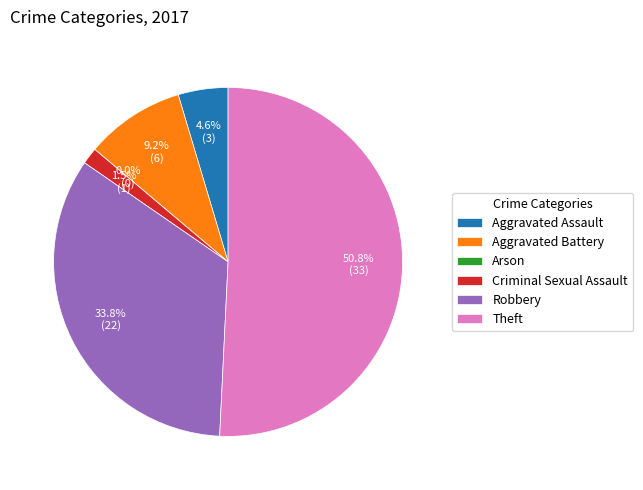

Which slice is the smallest?

Arson